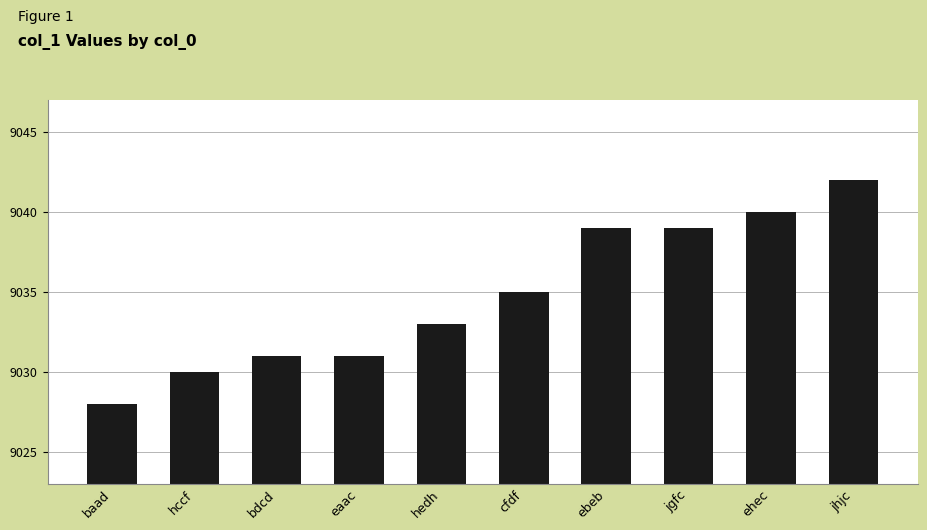

What is the label of the 3rd bar from the right?

jgfc